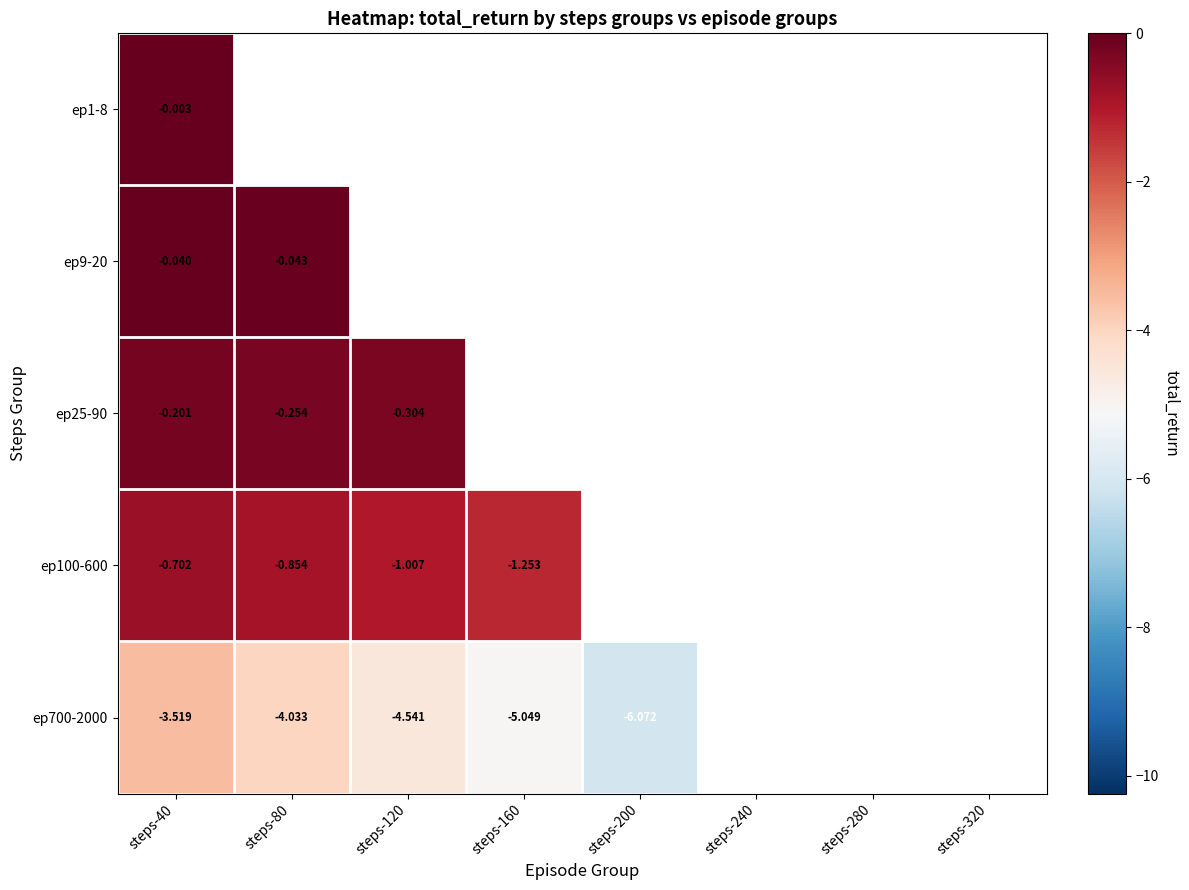

What is the approximate value of ep25-90 at steps-80?

-0.3